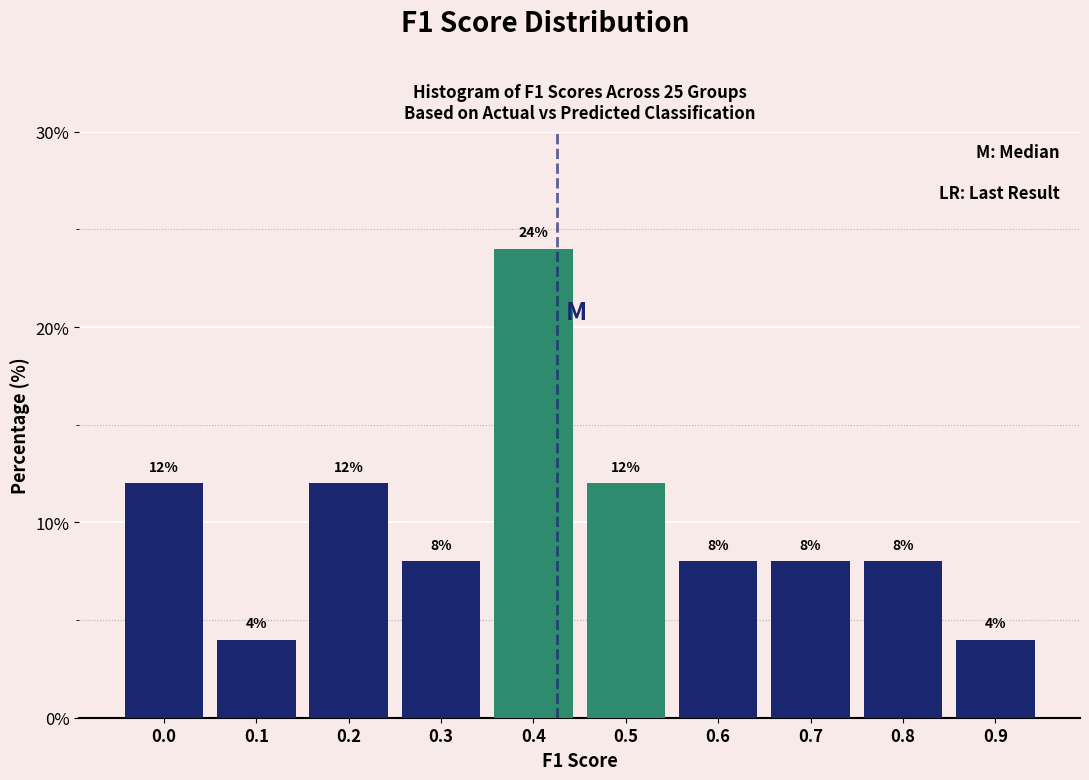

Reading right to left, list all the values displayed in this chart.

4	8	8	8	12	24	8	12	4	12